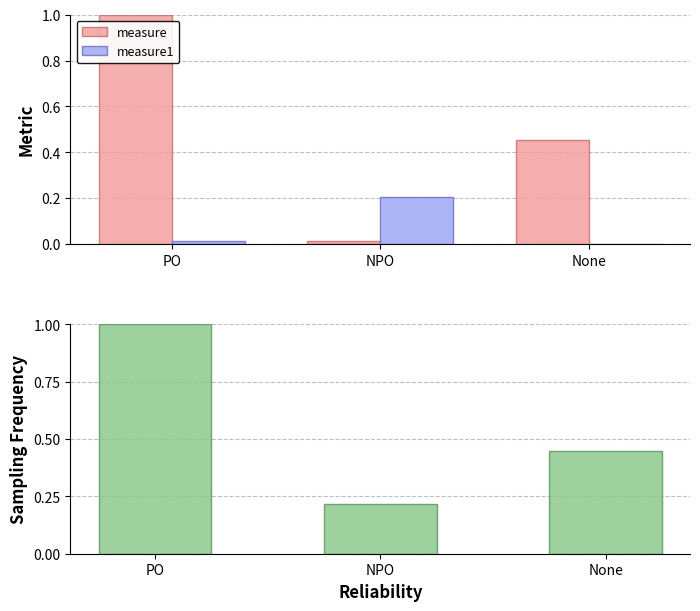

What is the average value of the measure1 series?

0.1